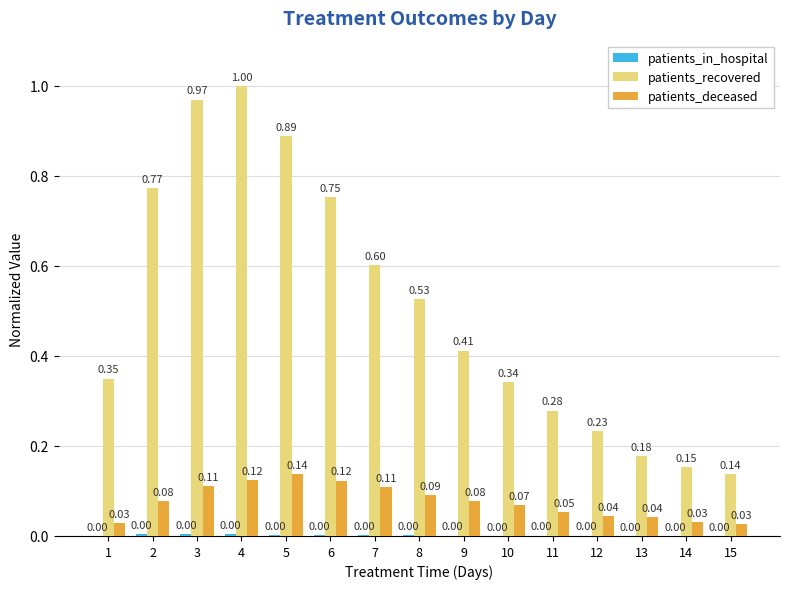

The patients_deceased series shows 0.0 at 14. True or false?

True